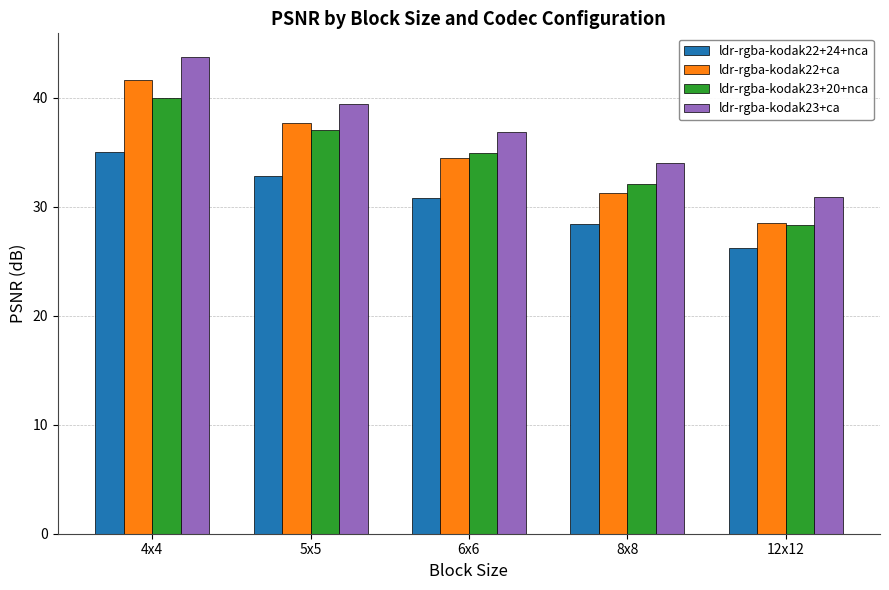

How many values in the ldr-rgba-kodak22+ca series exceed 34?

3